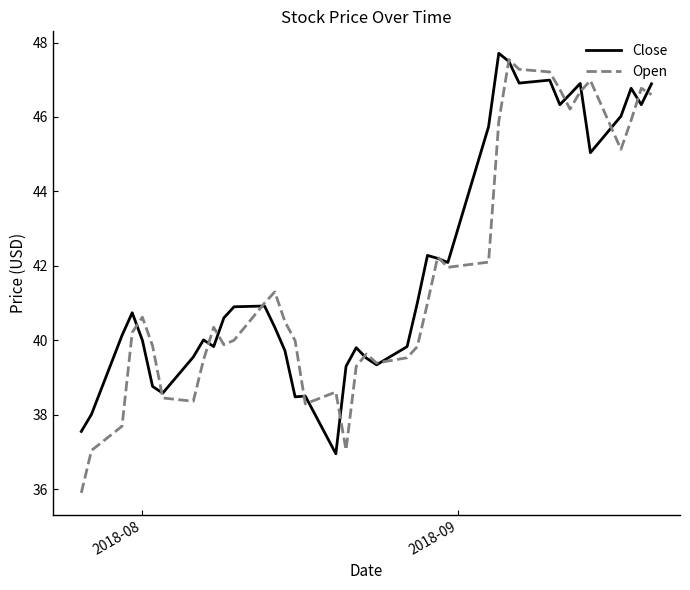

True or false: Close and Open intersect in this chart.

True